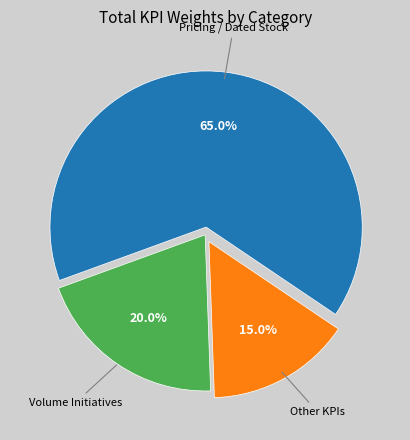

Is there any slice that represents more than half of the pie?

Yes